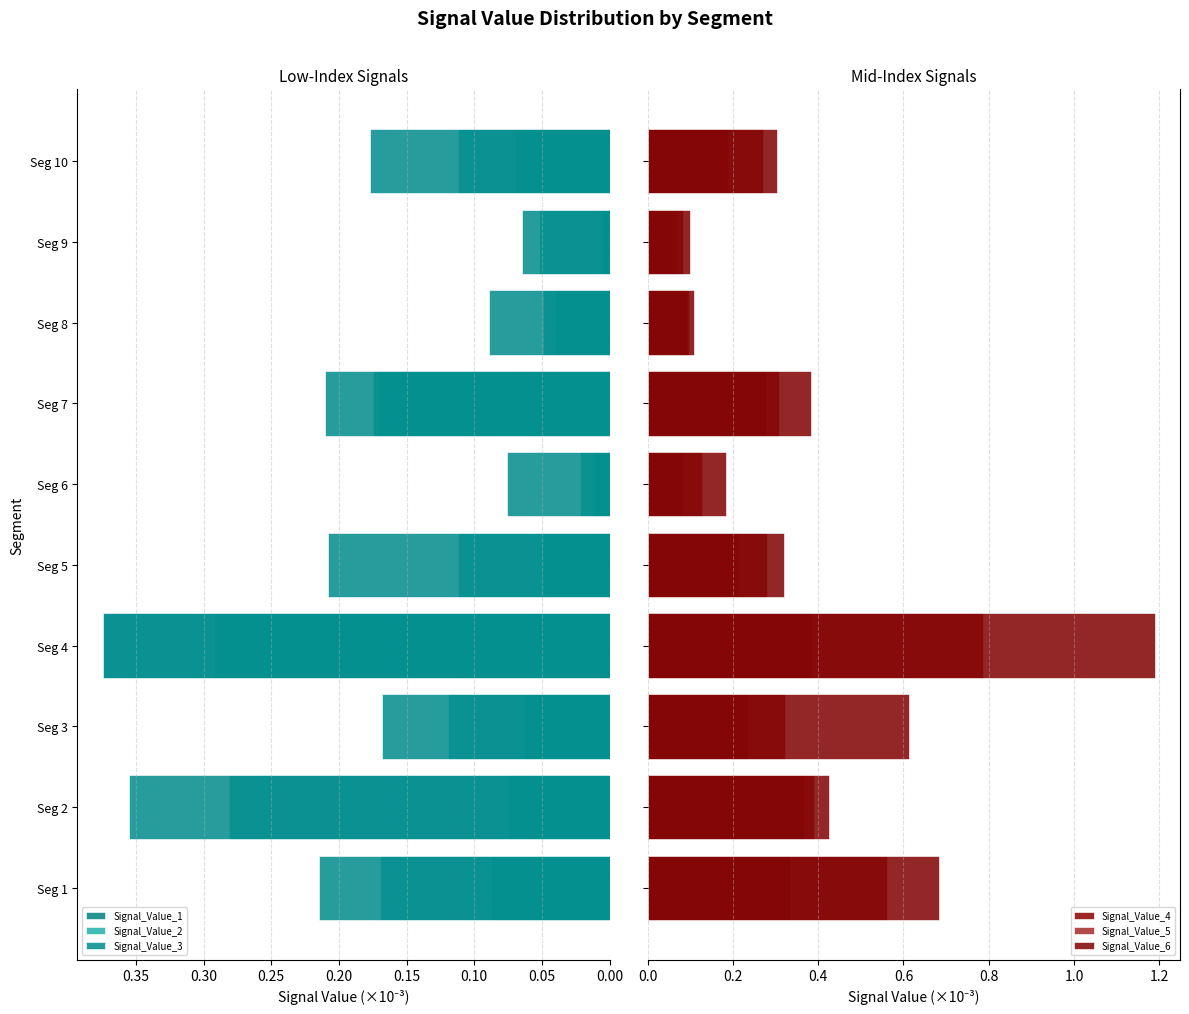

What is the average value of the Signal_Value_1 series?

0.1